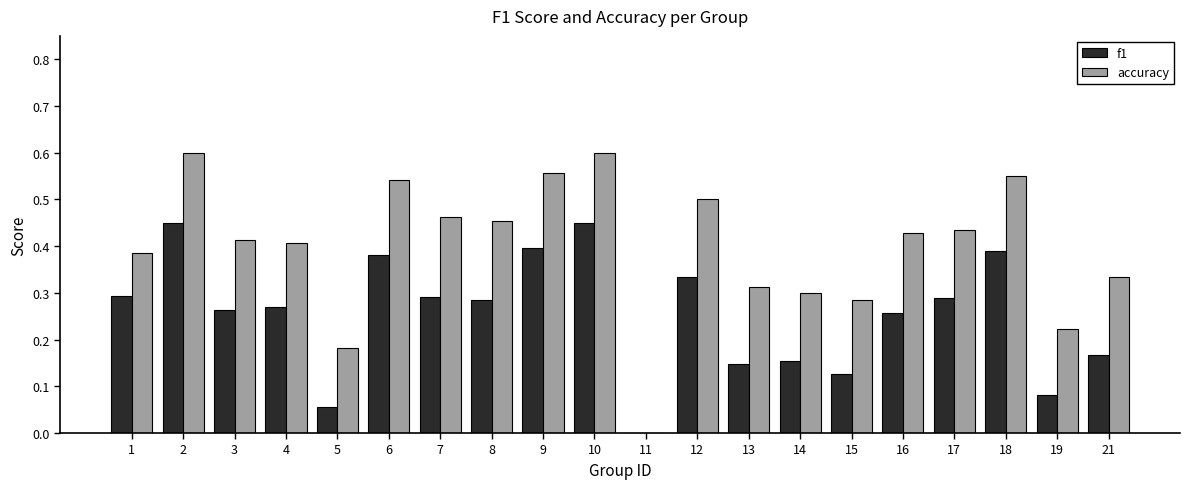

How many series are shown in this chart?

2